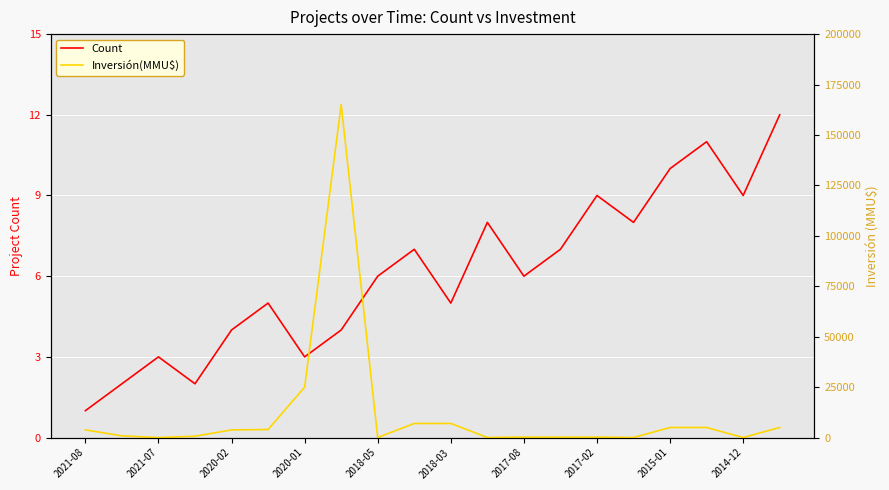

Is it true that Count equals 3 at 2020-01?

True